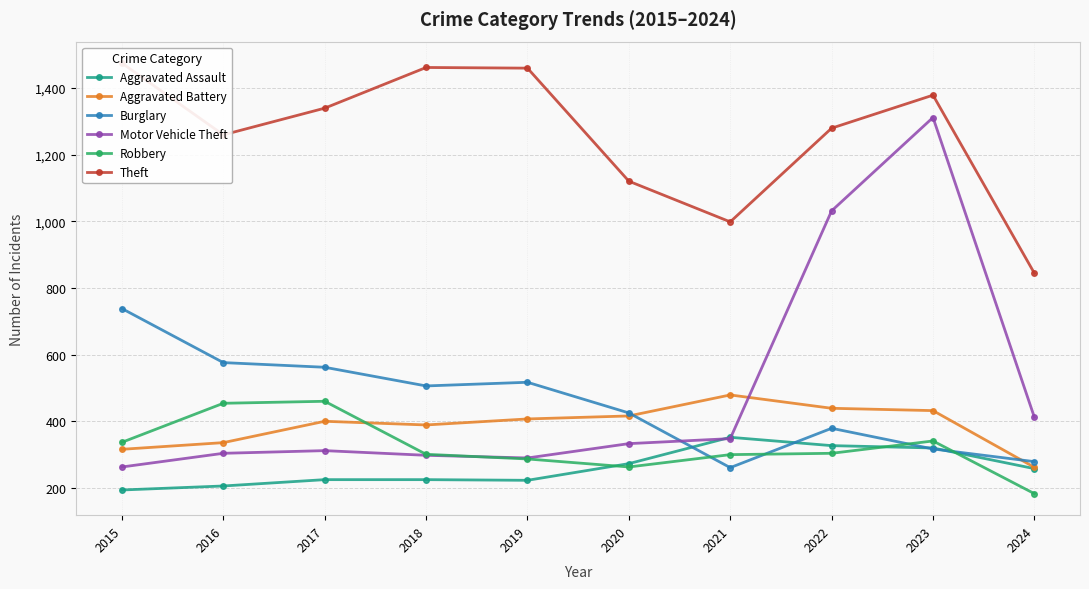

In Theft, how many points are lower than both neighbors (excluding endpoints)?

2